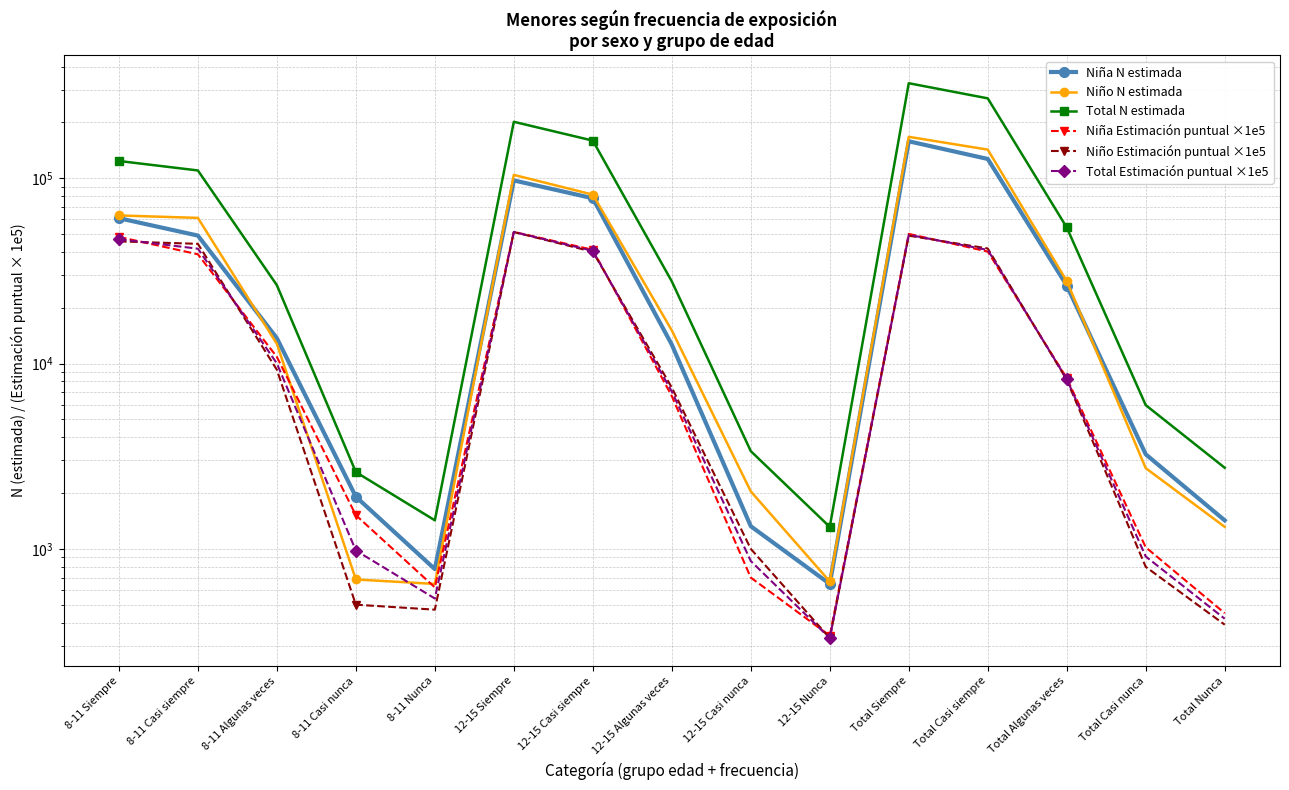

What is the difference between the maximum and minimum values in the Total Estimación puntual ×1e5 series?

50880.0